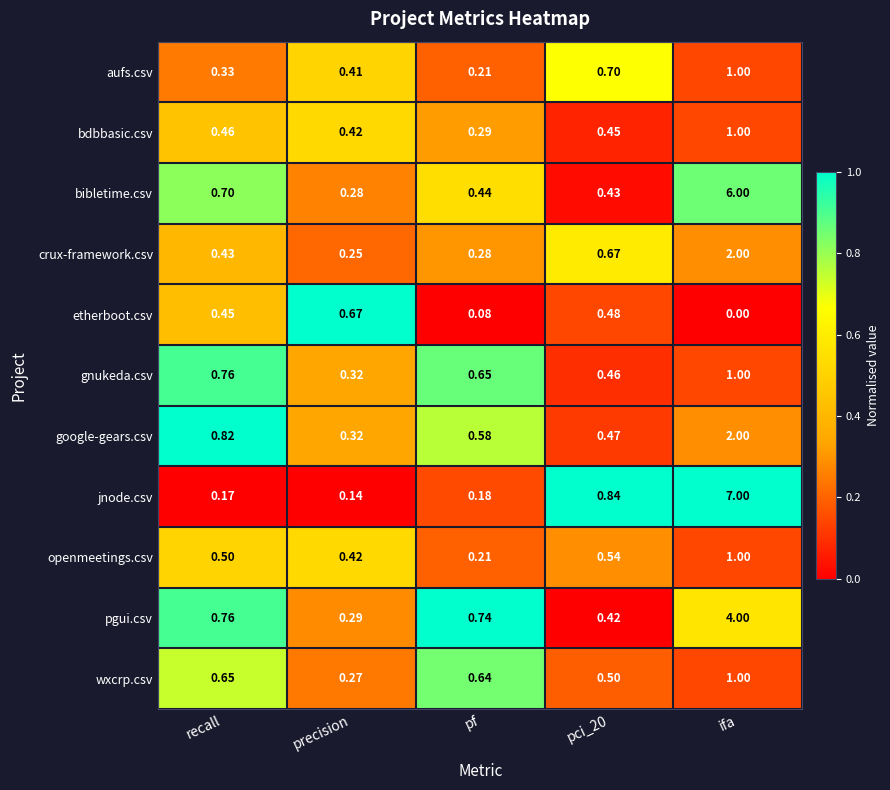

At which category does the chart reach its minimum across all series?

ifa